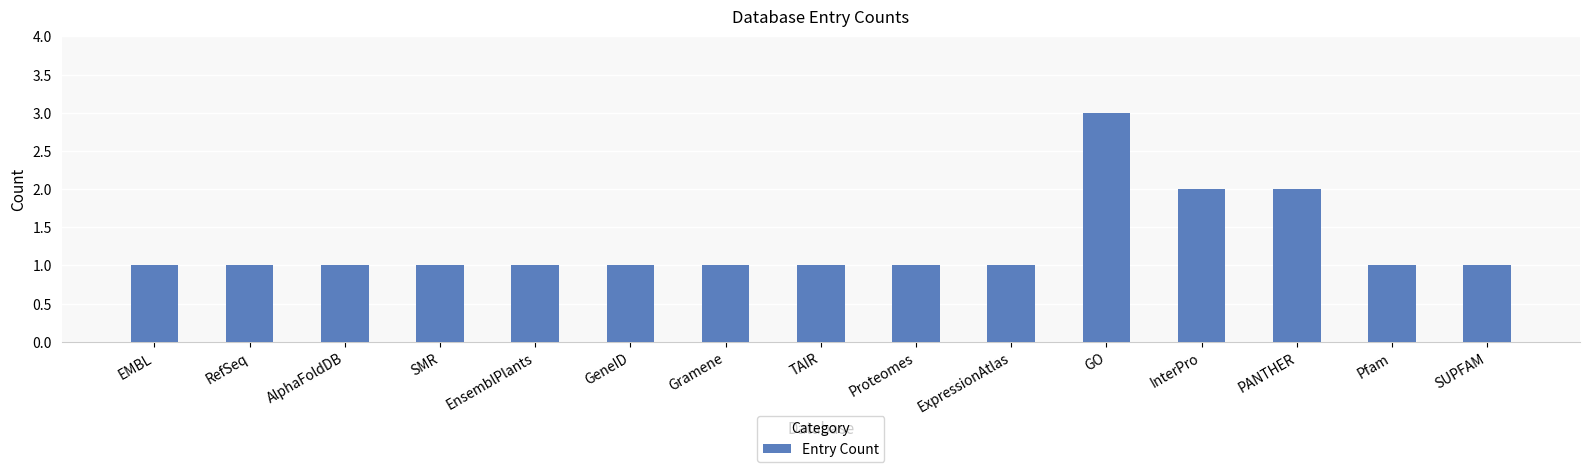

What is the maximum value shown in the chart?

3